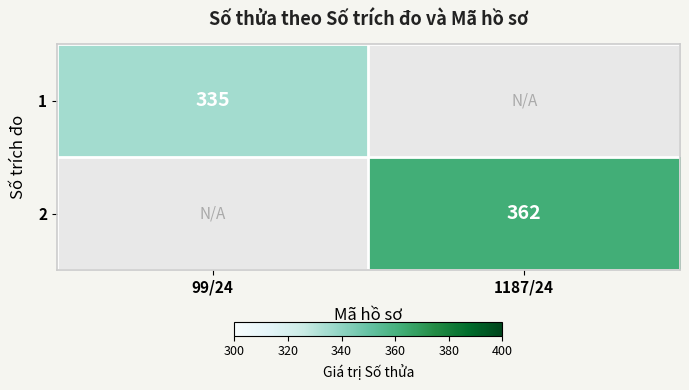

True or false: 1 has a value of 335 at 99/24.

True